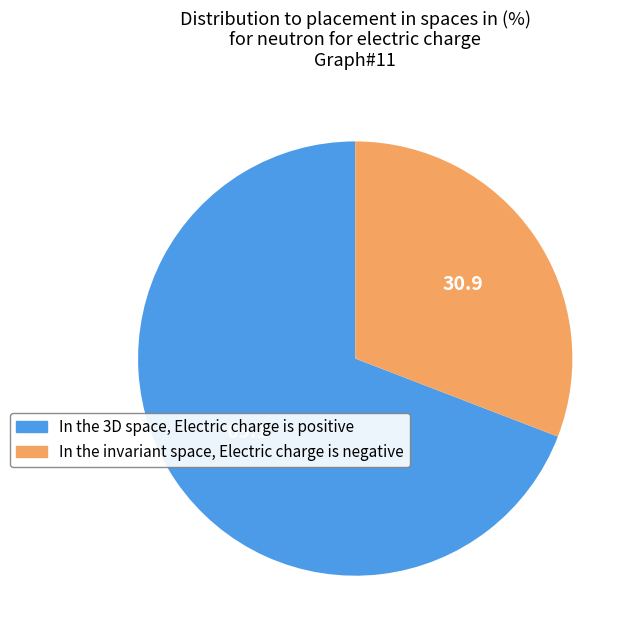

Is there any slice that represents more than half of the pie?

Yes